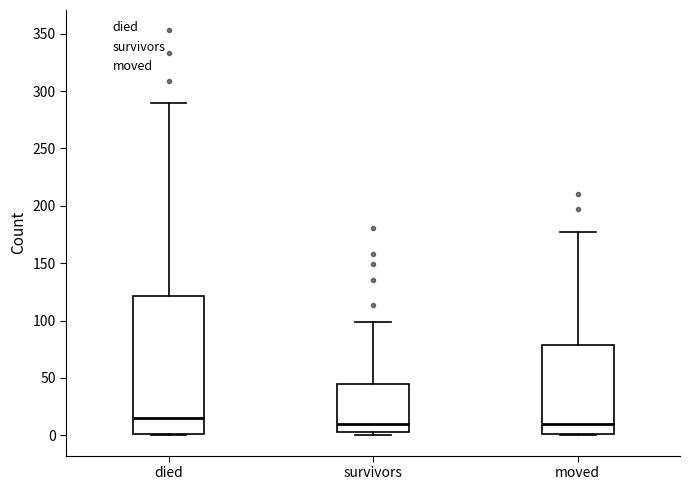

Which box is the tallest, from its lower edge to its upper edge?

died